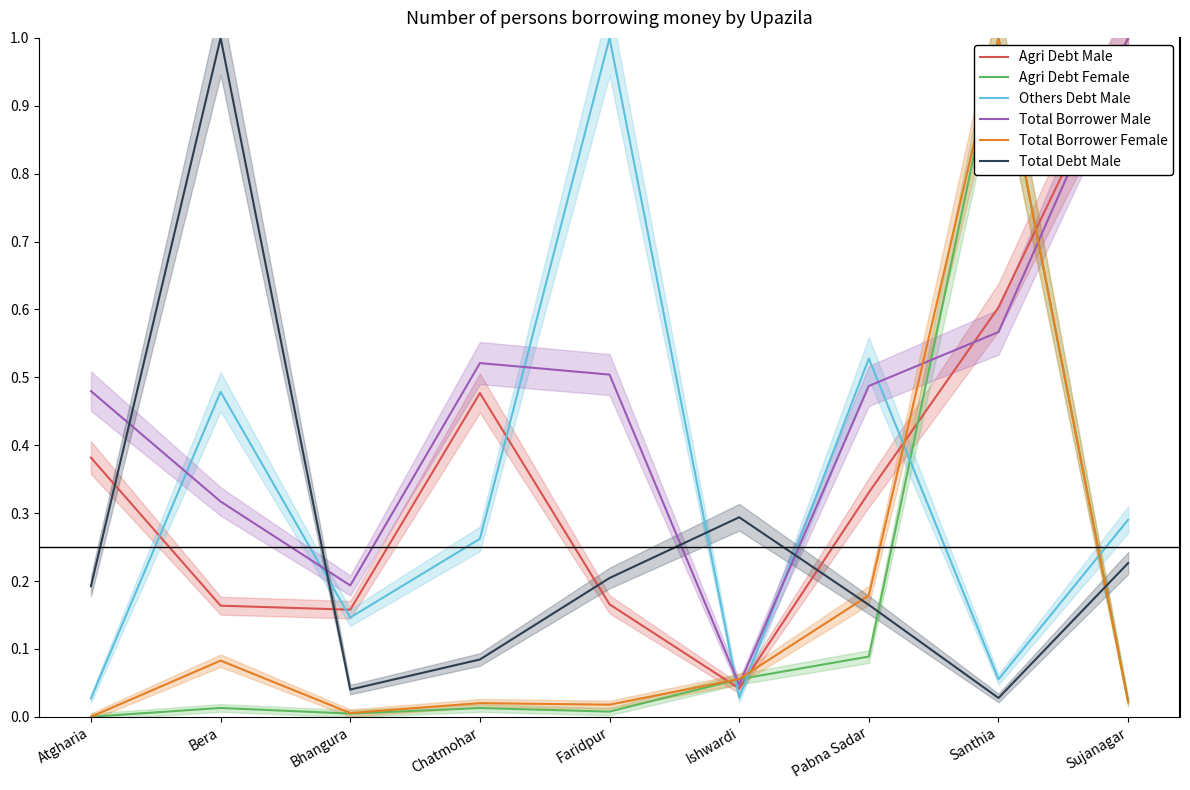

True or false: Total Borrower Female and Agri Debt Female intersect in this chart.

False